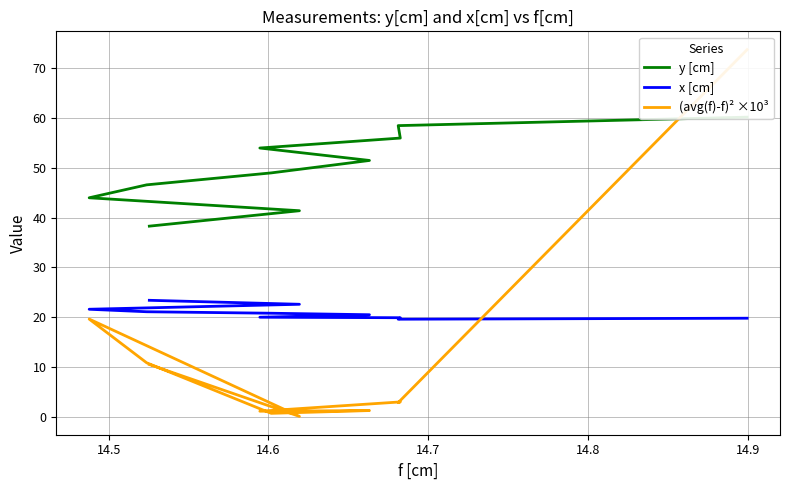

Where is the first local minimum for x [cm]?

14.5